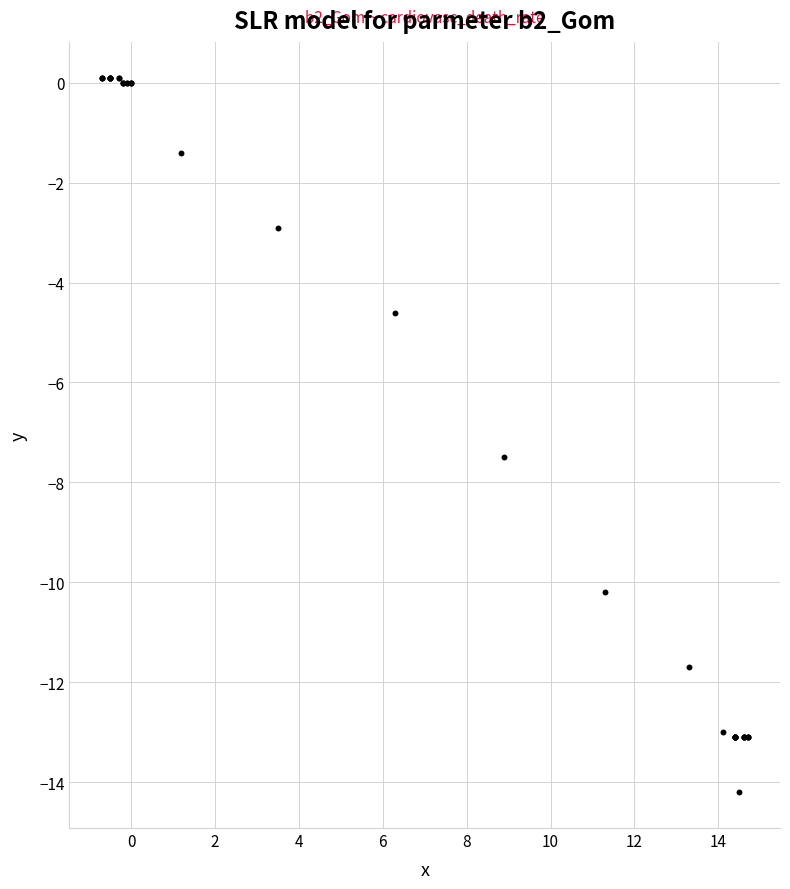

What Y value in the scatter plot is closest to -7?

-7.5